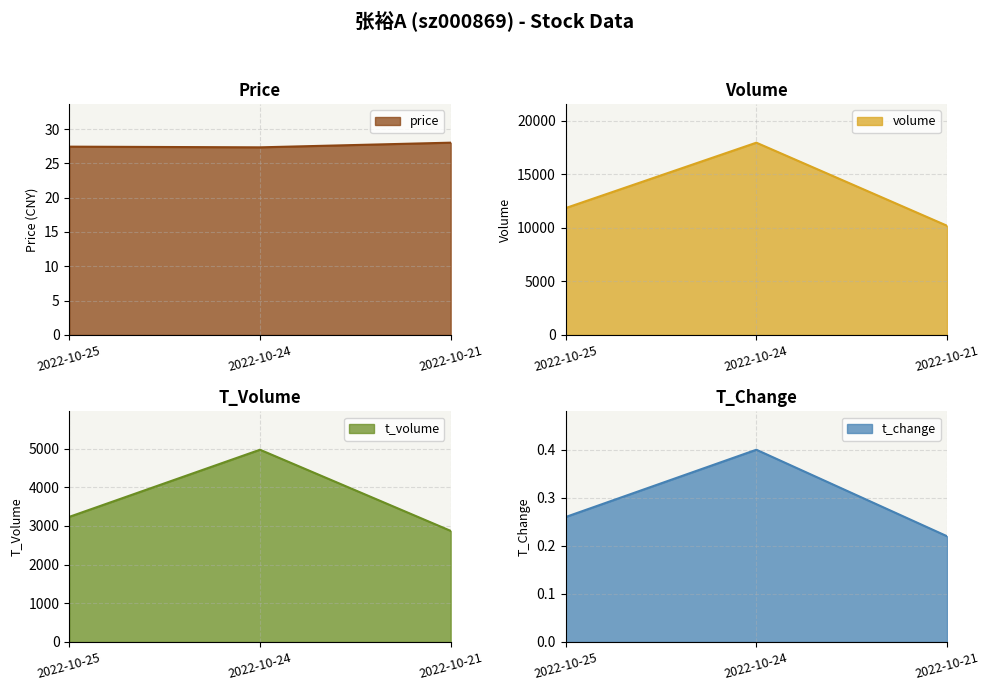

What is the difference between the maximum and minimum values in the t_volume series?

2098